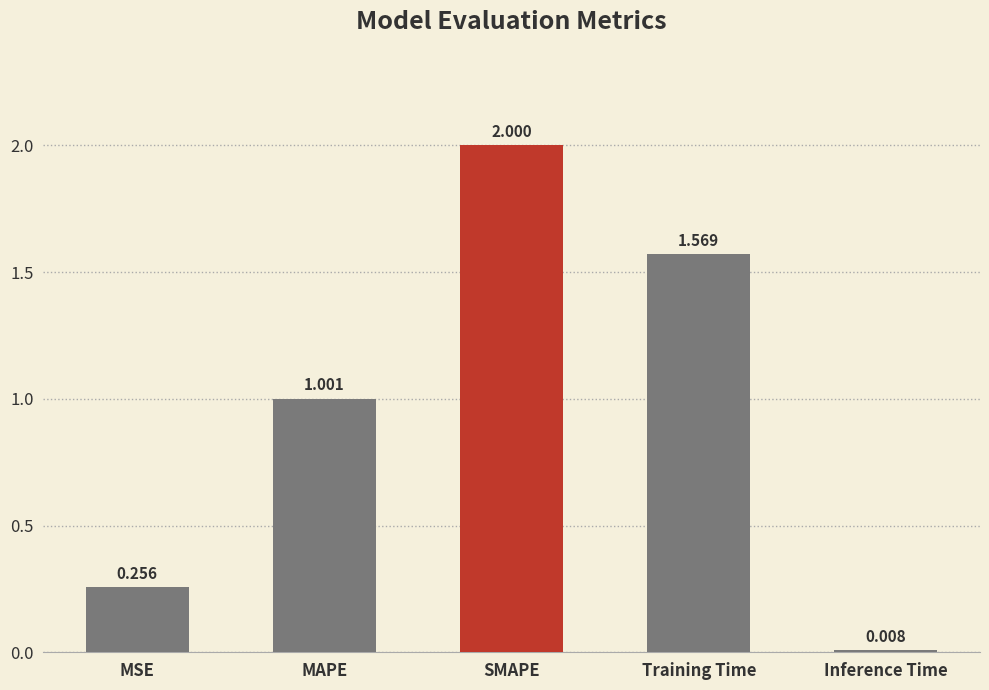

What position from the right is Inference Time?

1